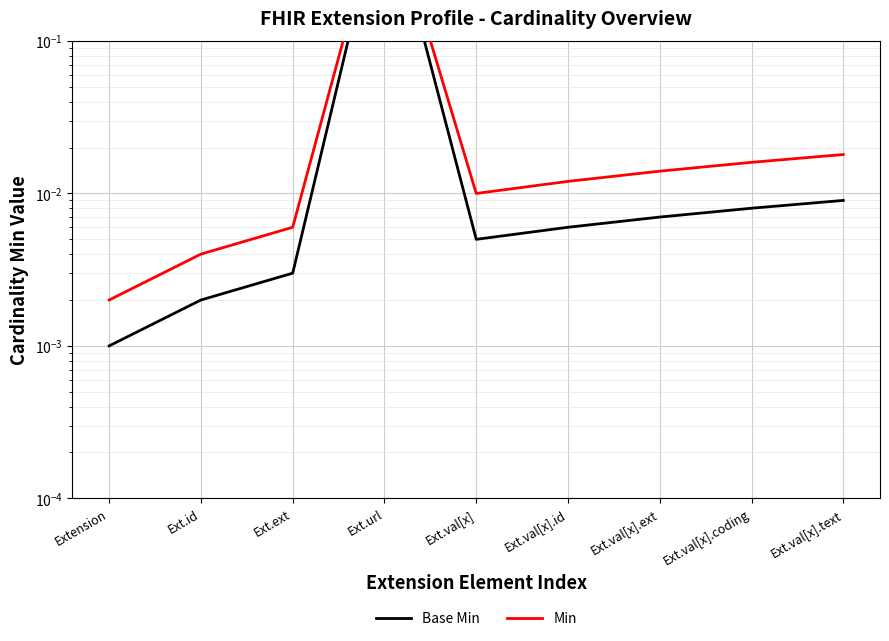

Which category has the lowest value across all series?

Extension